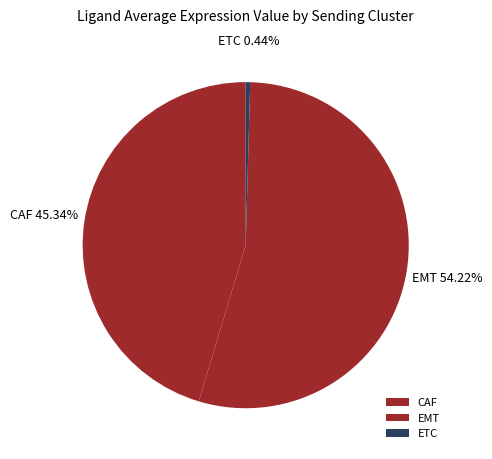

Between ETC and CAF, which is larger?

CAF